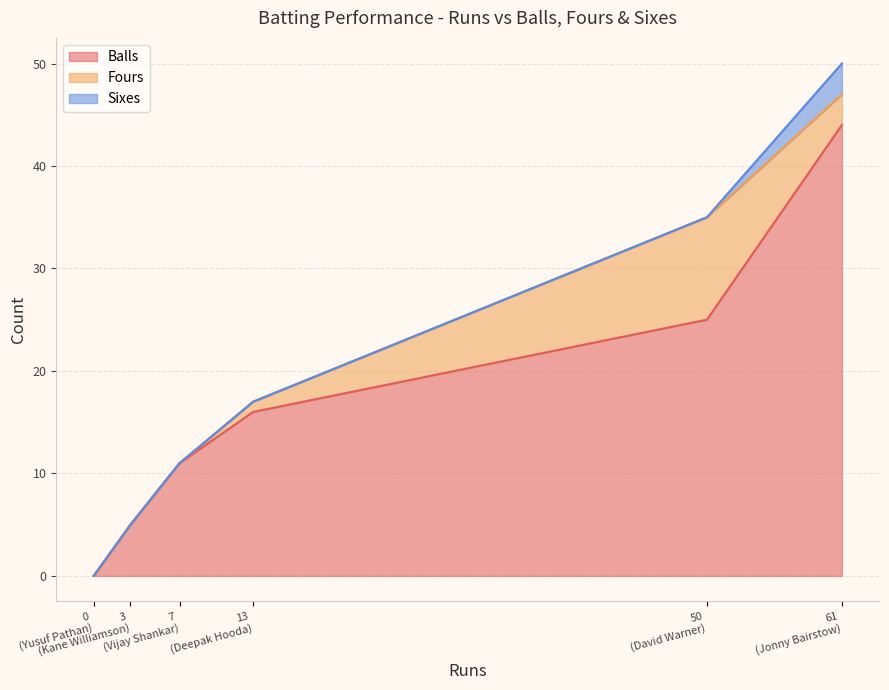

Rank the series by their maximum value, from lowest to highest.

Sixes, Fours, Balls